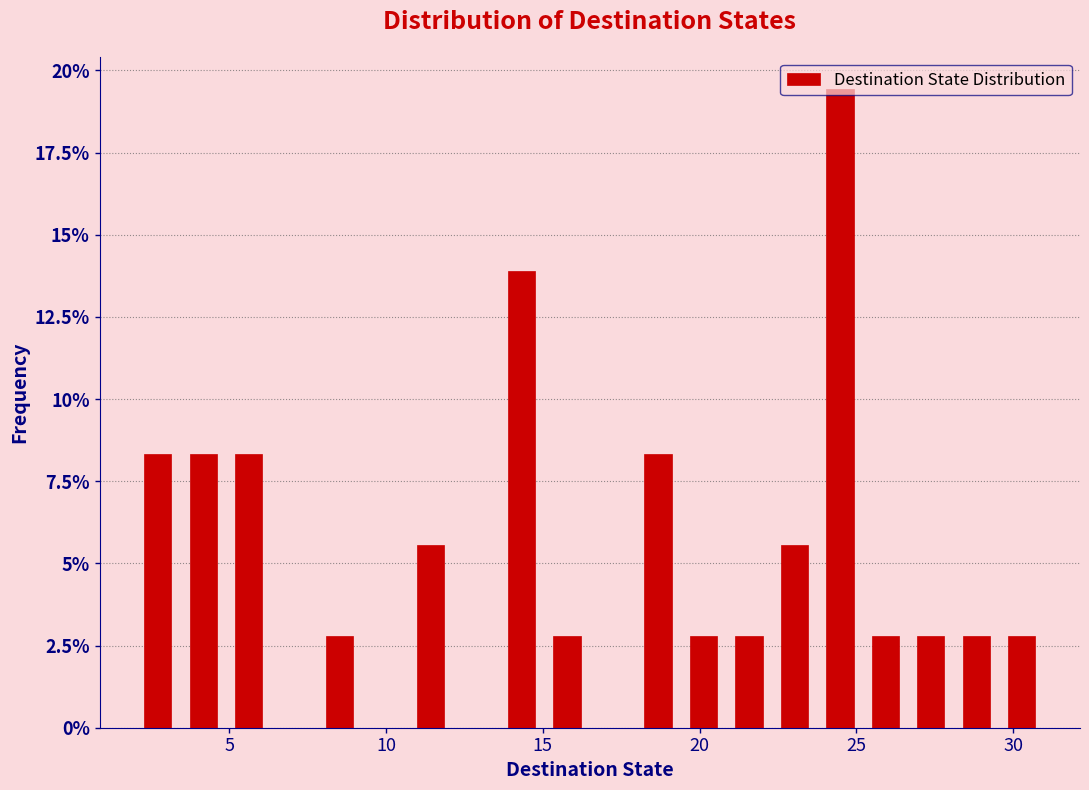

Read against the x-axis, roughly where is the centre of the tallest bar?

24.5